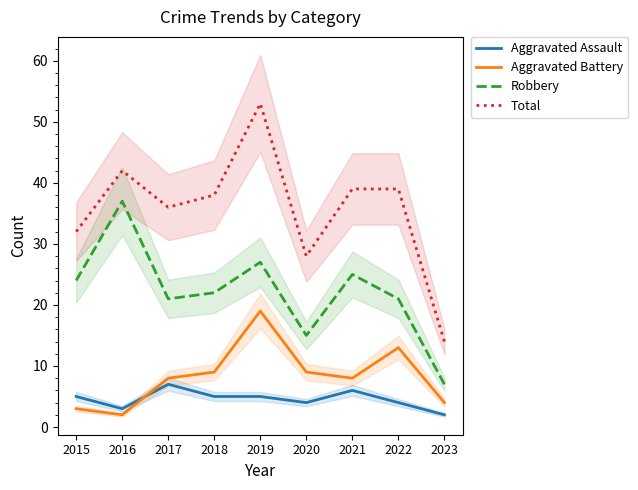

True or false: Total has a value of 53 at 2019.

True